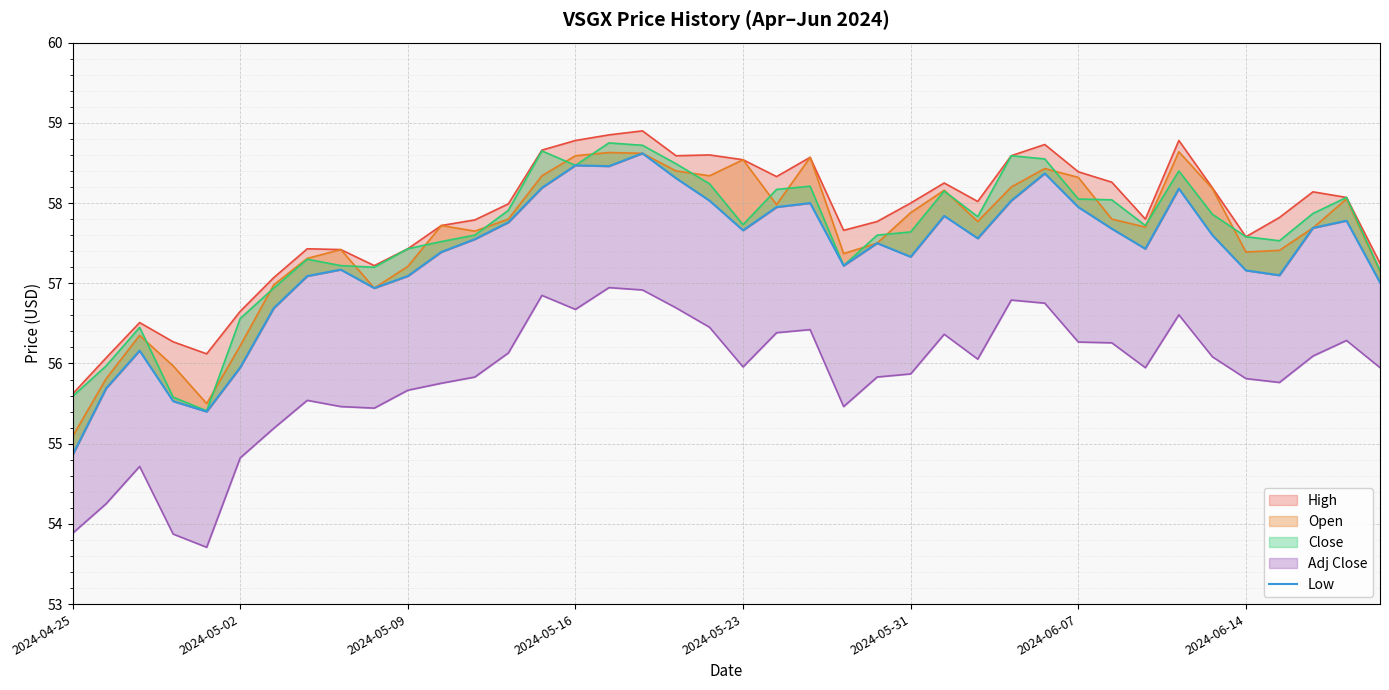

What value does the data have at 32?

57.4